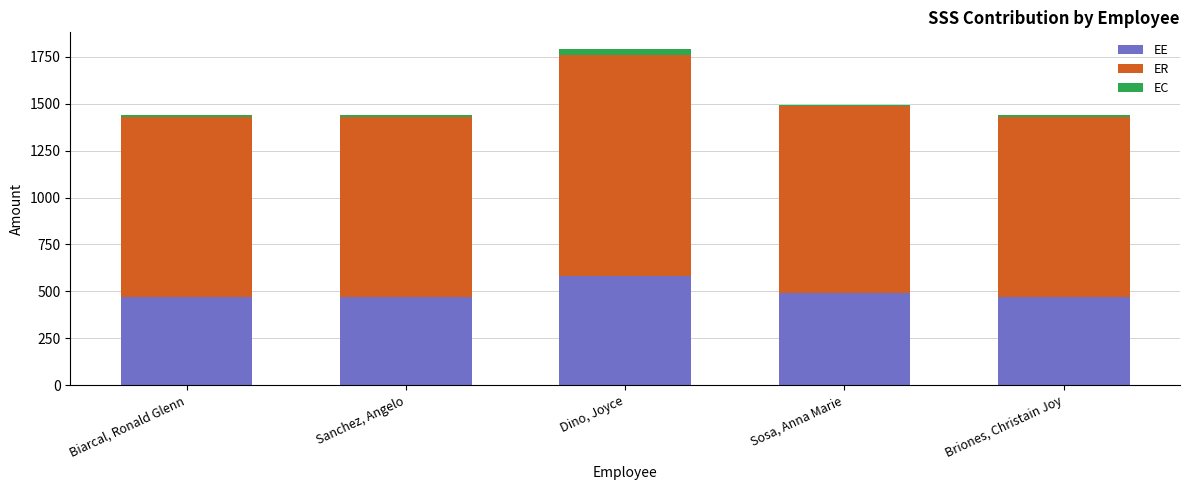

Which category has the highest value in the EE series?

Dino, Joyce